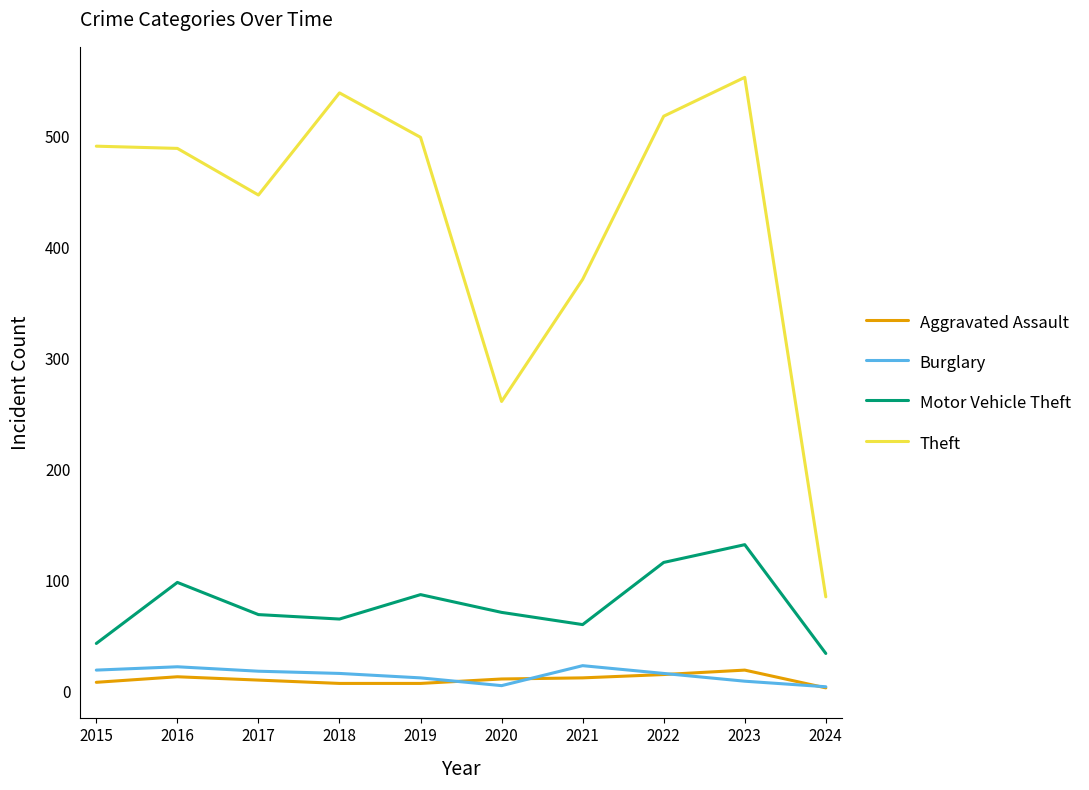

Is this an area chart (filled region under the line)?

No